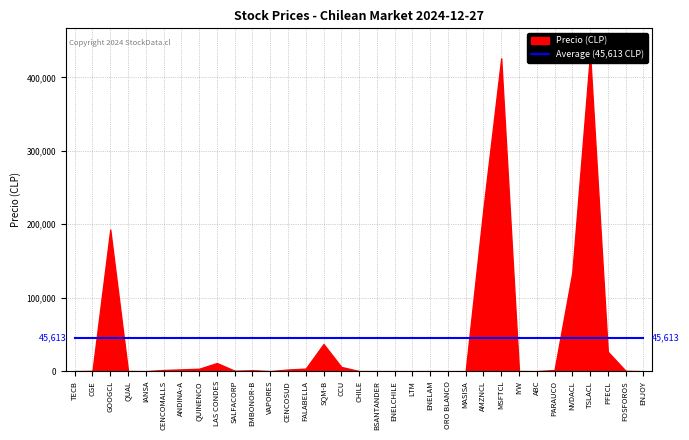

Where does the data first go above 563?

GOOGCL